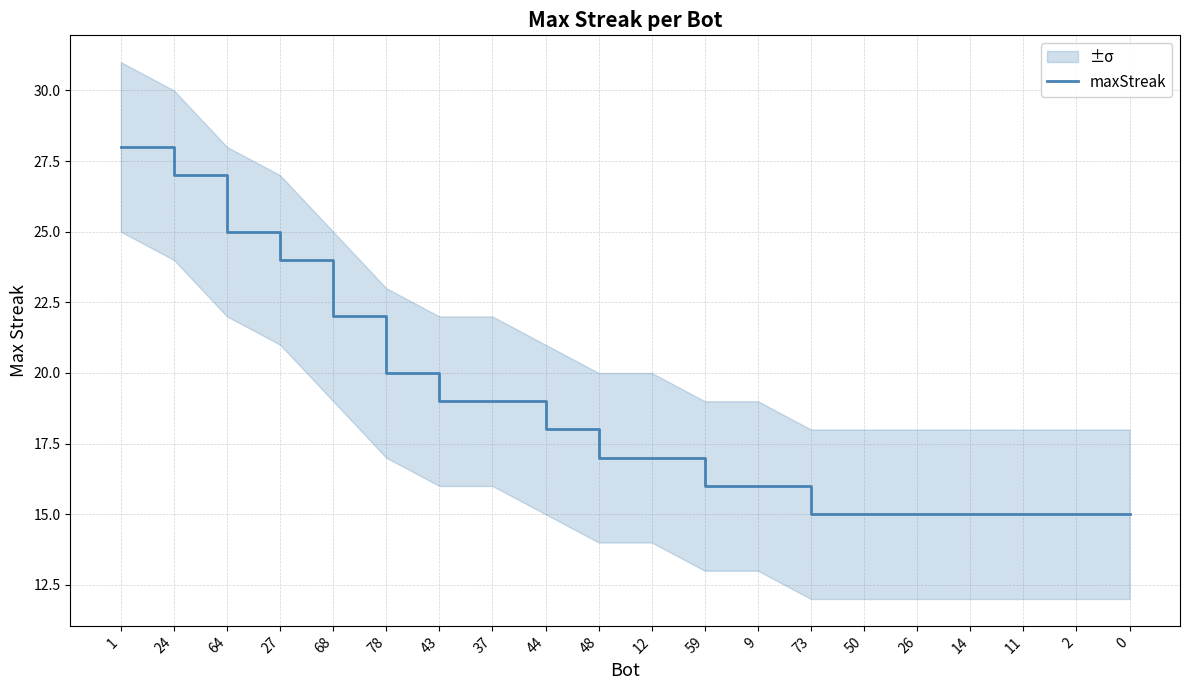

What is the difference between the values at 43 and 0?

4